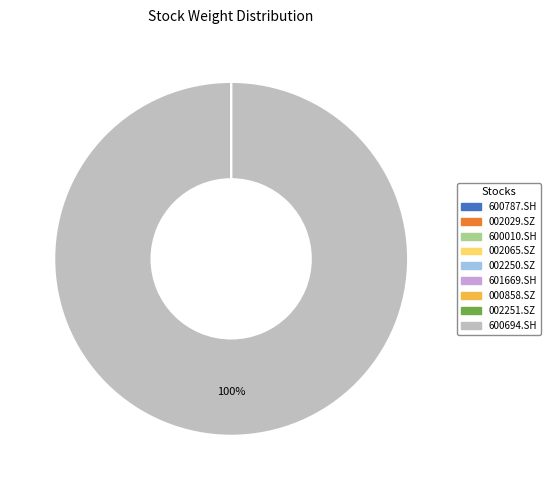

To the nearest percent, what is the average slice percentage?

11%